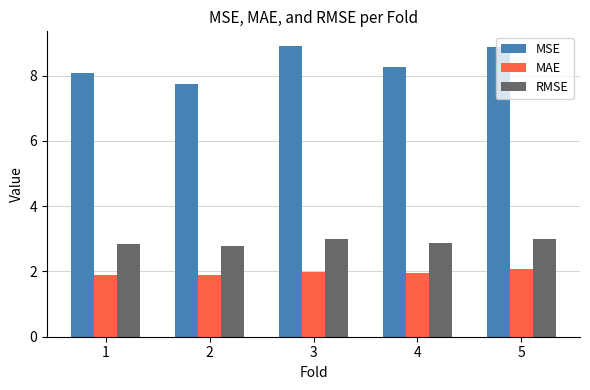

What is the sum of the RMSE values at 2 and 1?

5.6